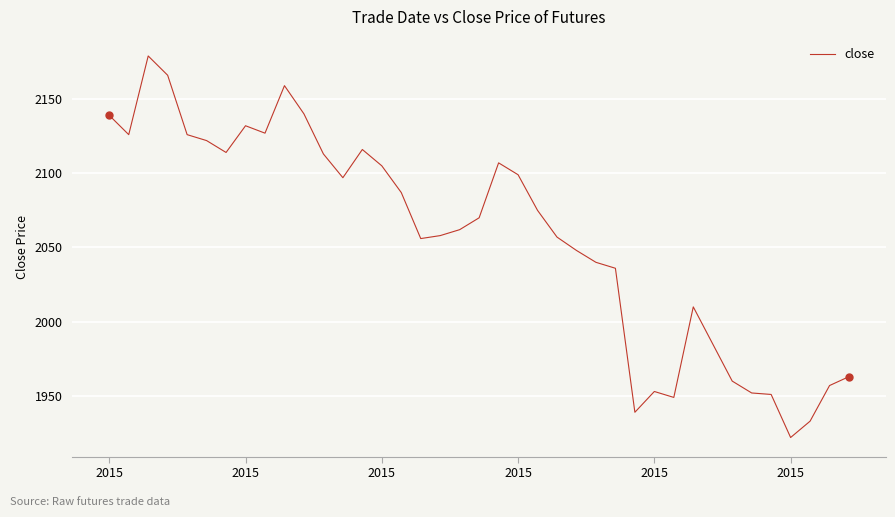

What is the greatest value displayed?

2179